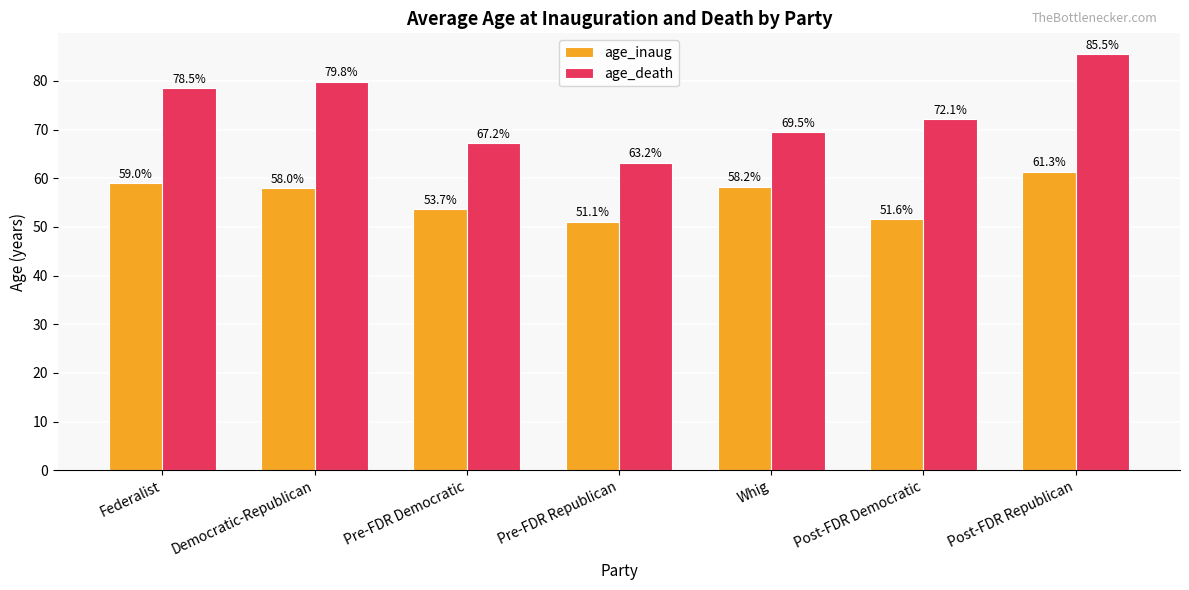

What is the value of the age_death bar at the 7th from the left?

85.5